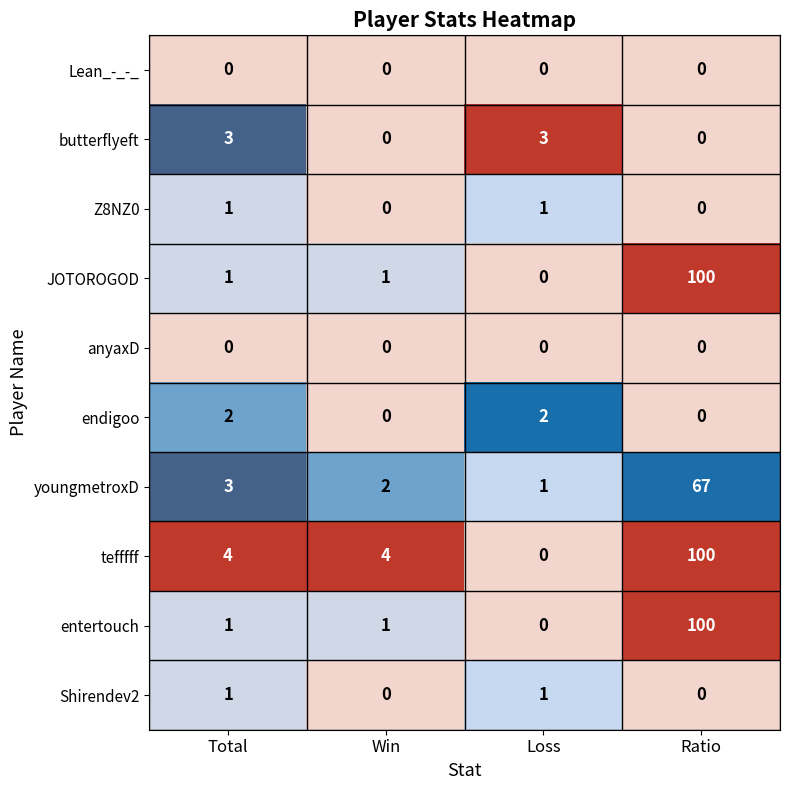

At which category is the sum across all series the highest?

Ratio